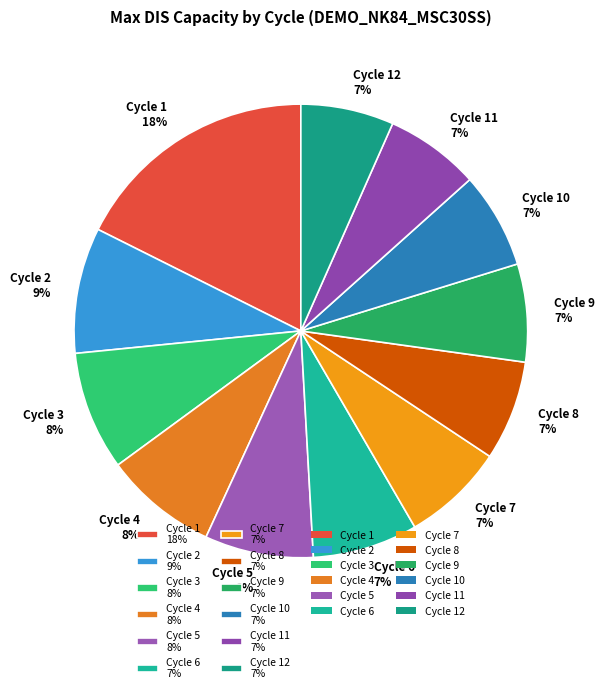

True or false: Cycle 9 7% accounts for 7% of the total.

True